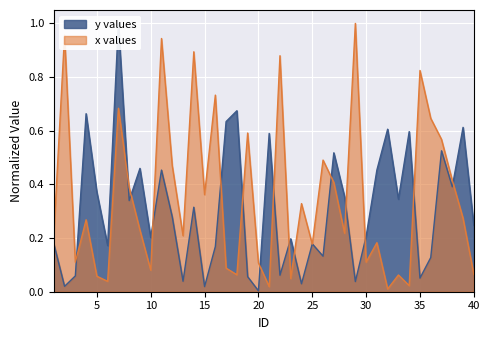

Which category has the lowest value in the y series?

20